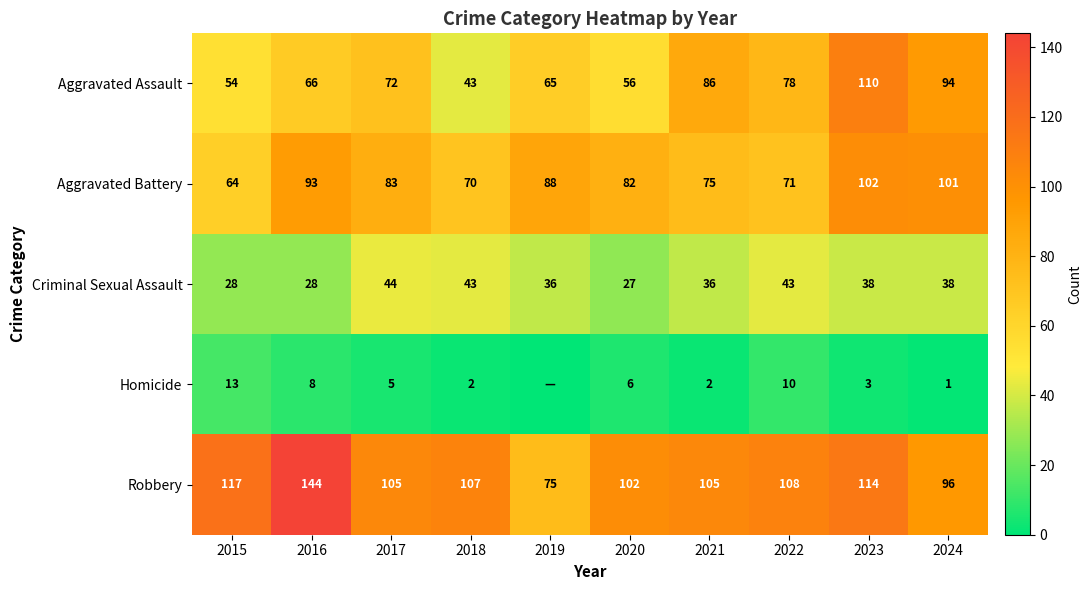

How many values in the Criminal Sexual Assault series are below 38?

5